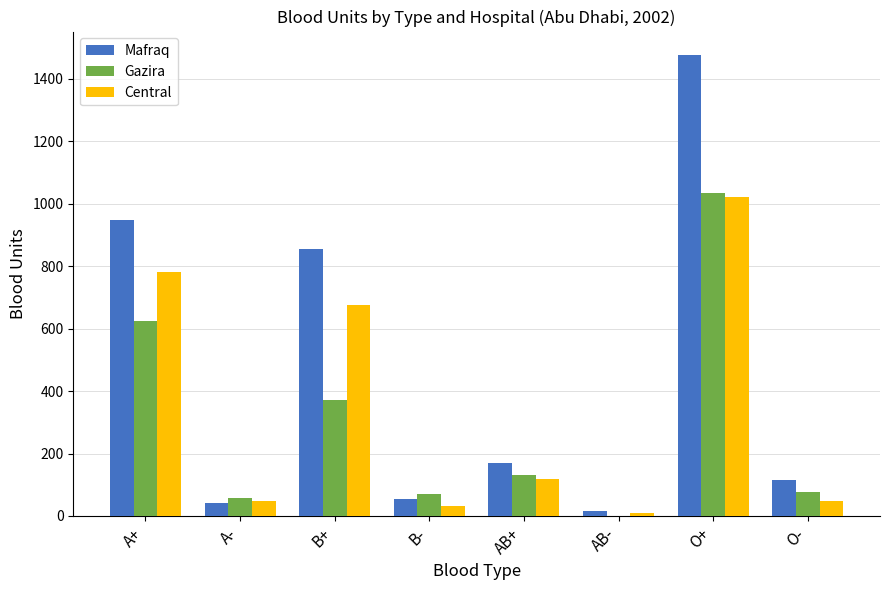

Where does the Central series first go above 117?

A+